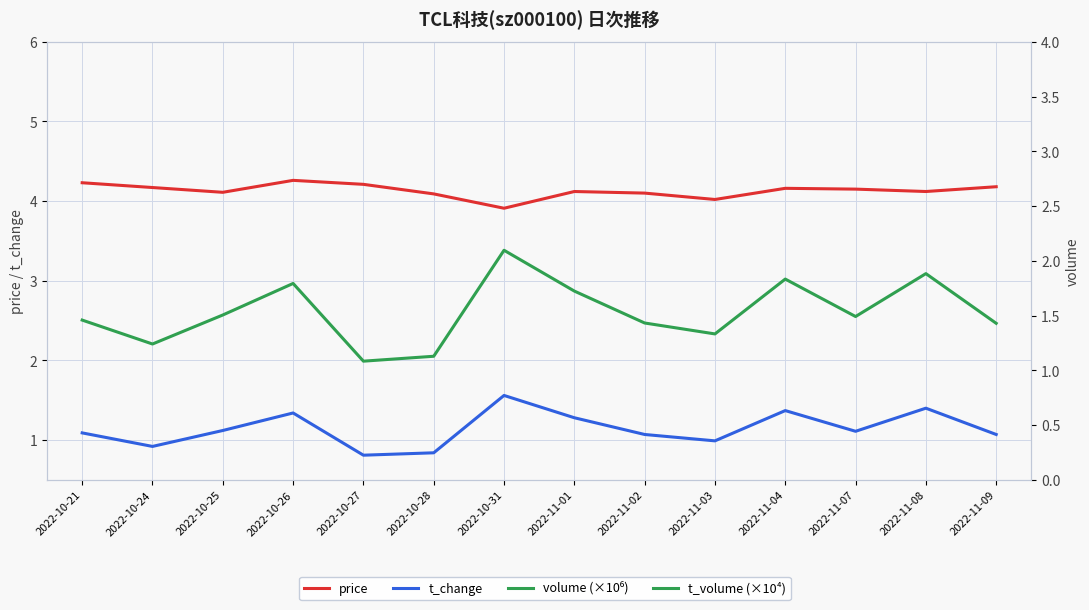

Where does the t_change series first go above 1?

2022-10-21